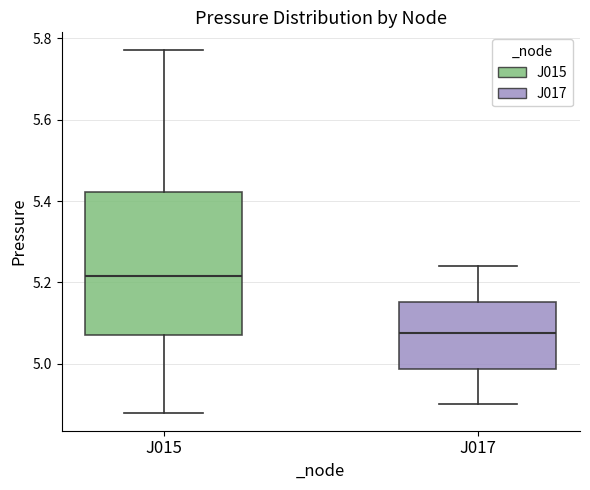

Reading left to right, read every box against the y-axis: the position of its median line, the range the box covers, and the ends of its whiskers. The values are not printed on the chart, so give them approximately, as read against the axis.

J015: median 5.22, box 5.08 to 5.42, whiskers 4.88 to 5.78
J017: median 5.08, box 4.98 to 5.16, whiskers 4.90 to 5.24